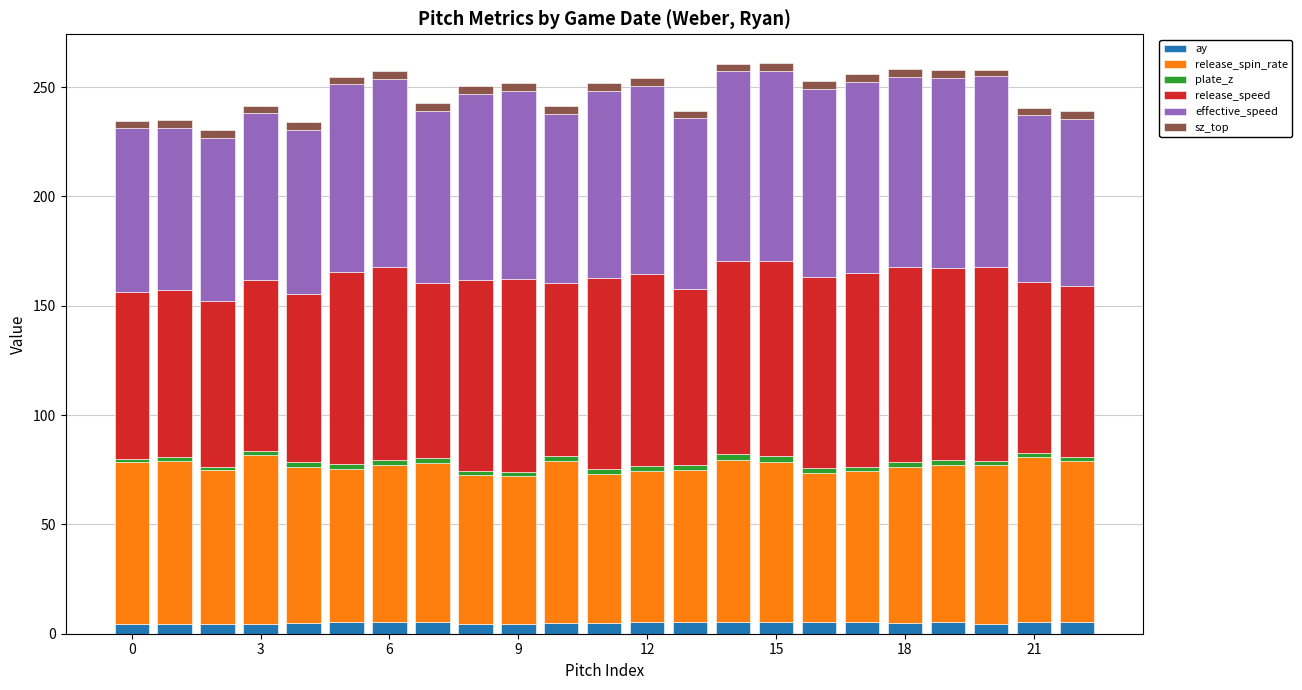

What is the highest value of the ay series?

5.6